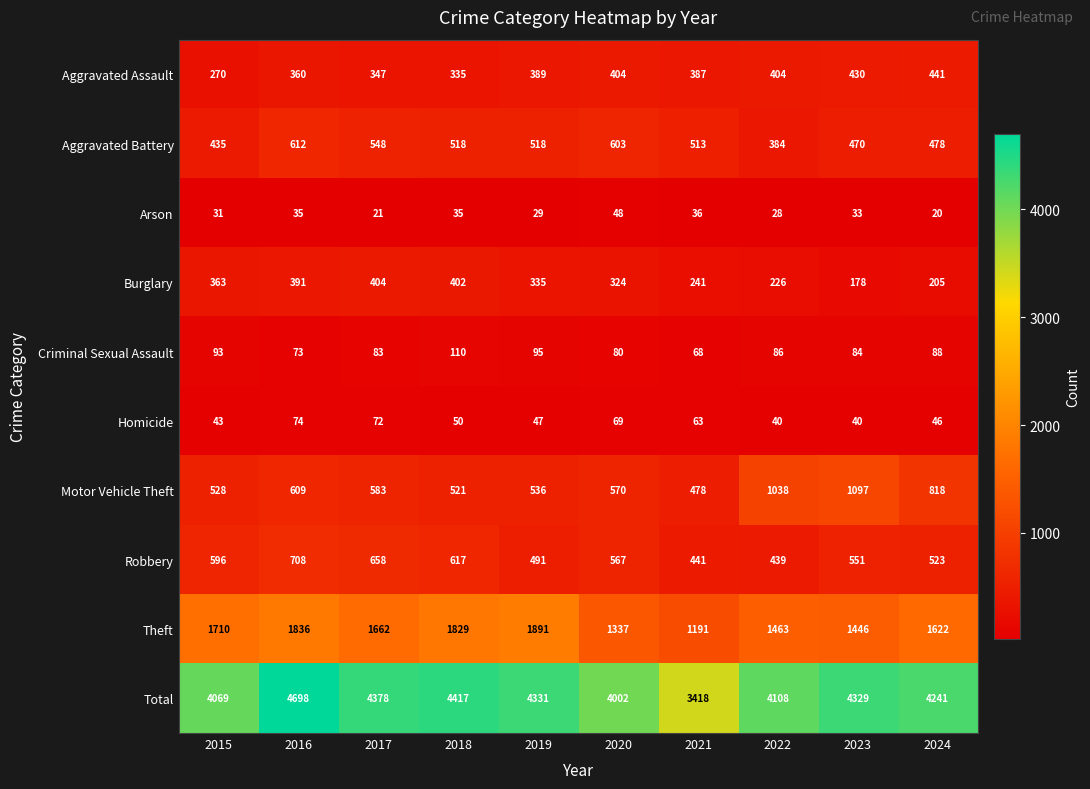

What is the average value of the Aggravated Battery series?

508